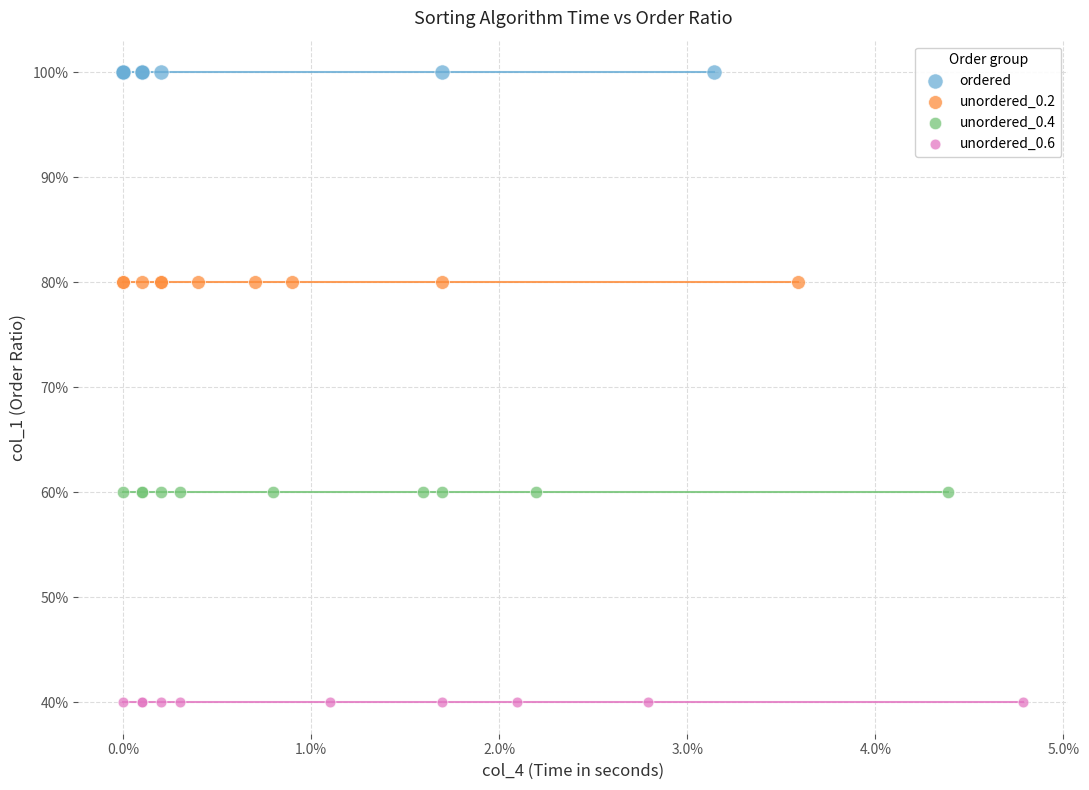

What are all the series names shown in the legend?

ordered, unordered_0.2, unordered_0.4, unordered_0.6